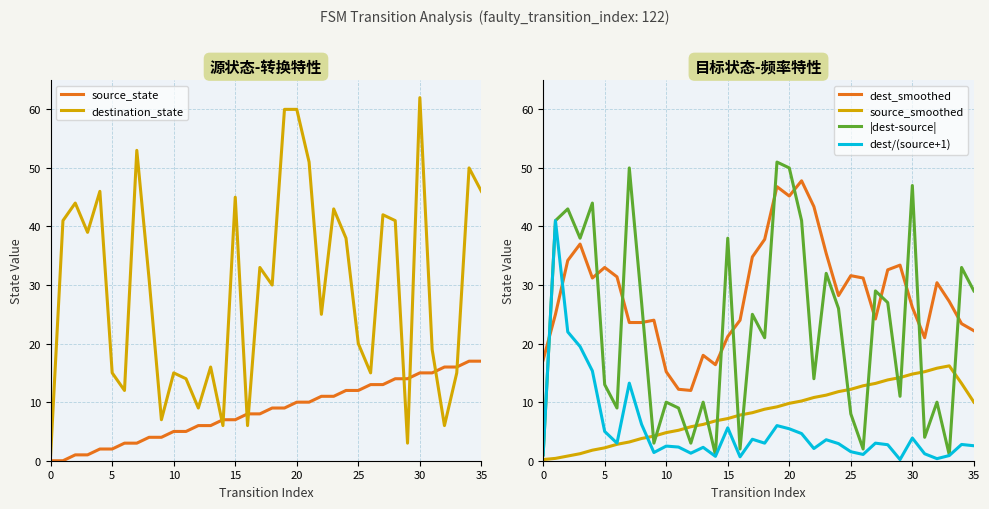

What is the approximate value of destination_state at 17?

33.0